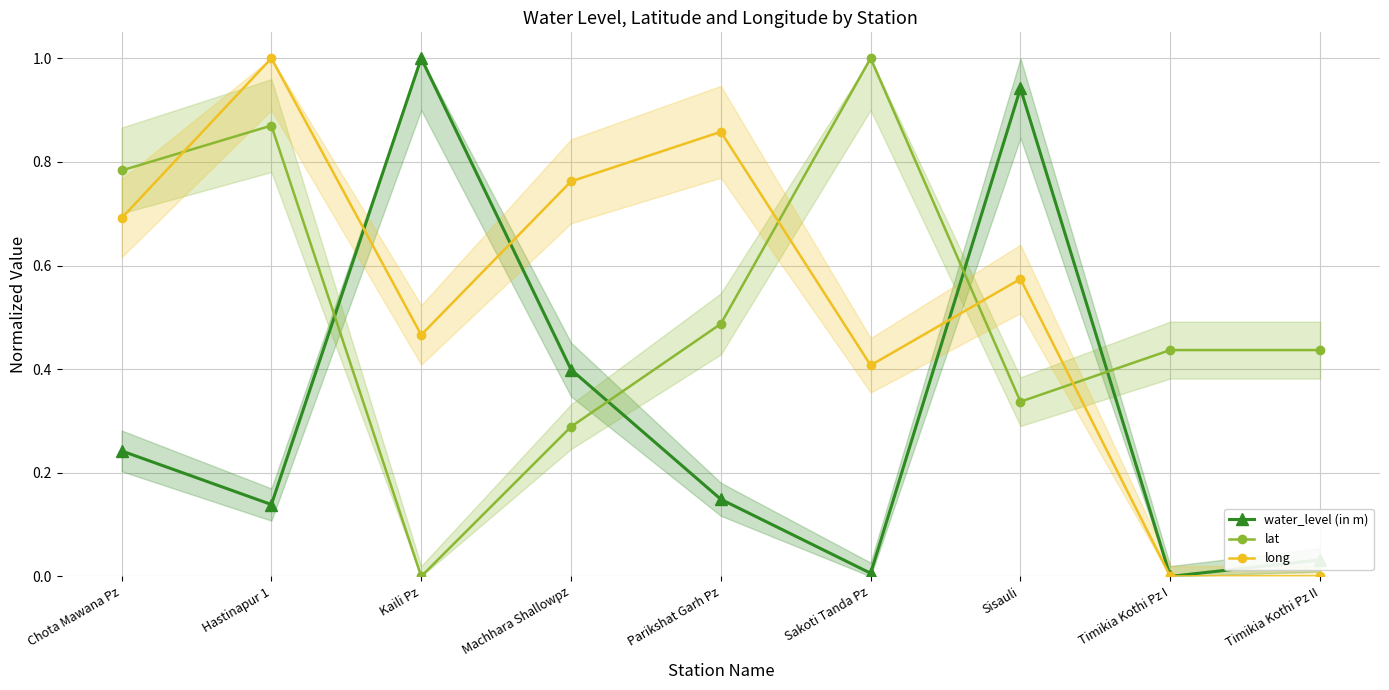

What is the label of the 8th point from the right?

Hastinapur 1